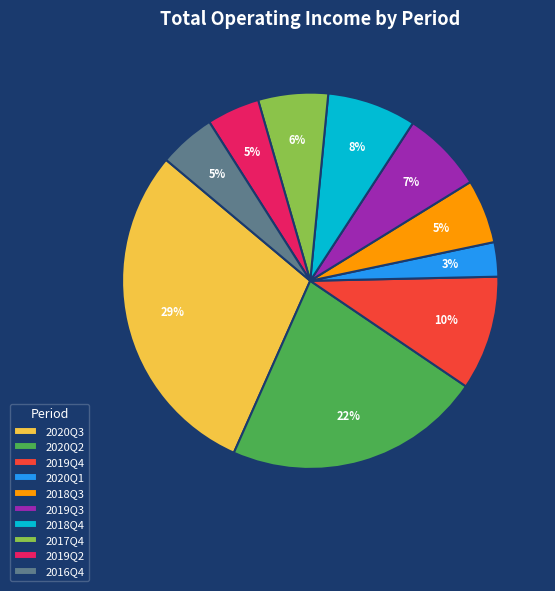

Between 2020Q2 and 2020Q1, which is larger?

2020Q2